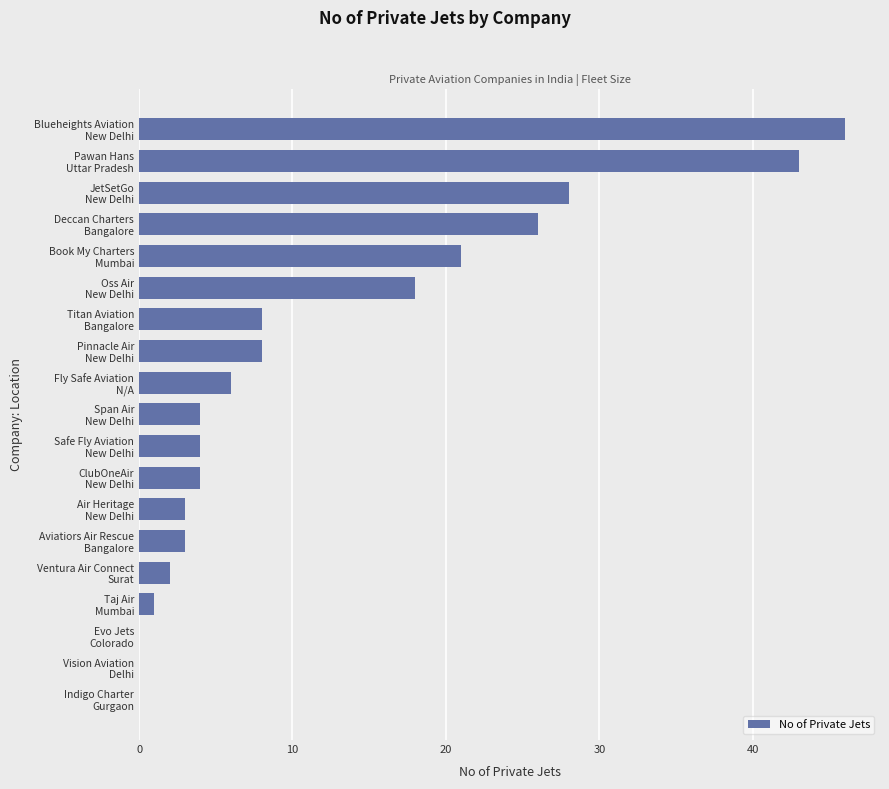

Which label corresponds to the largest value in the chart?

Blueheights Aviation
New Delhi